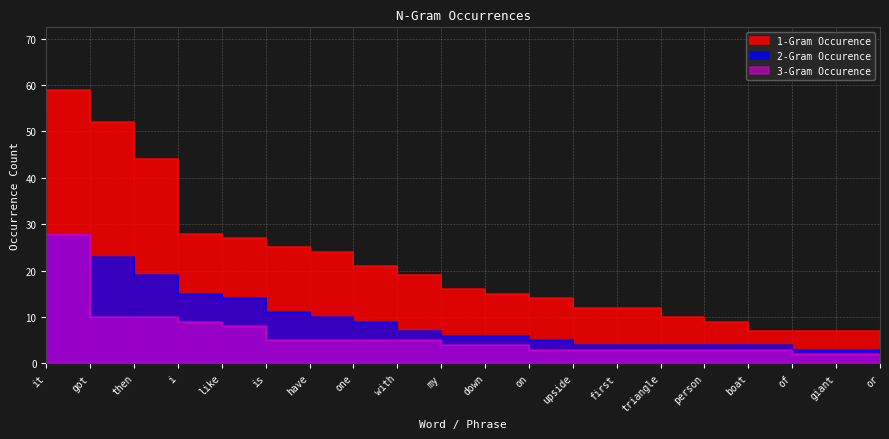

What is the minimum value shown in the chart?

2